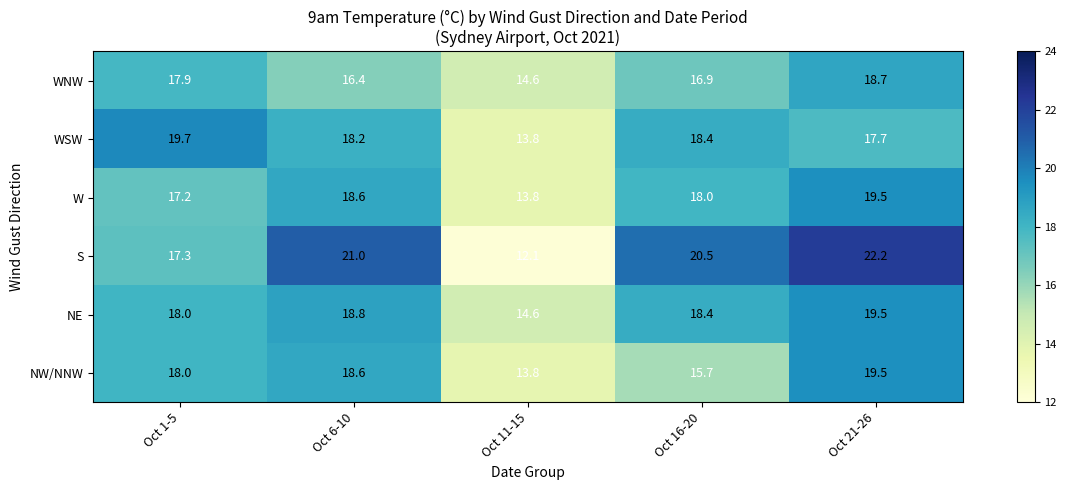

Which series has the largest total across all categories?

S